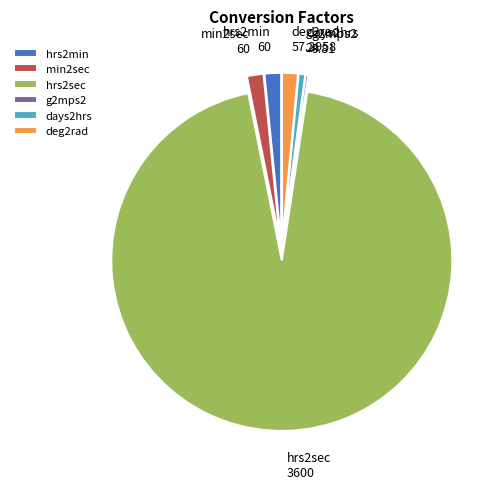

Approximately how many times larger is the value at deg2rad compared to days2hrs?

2.4